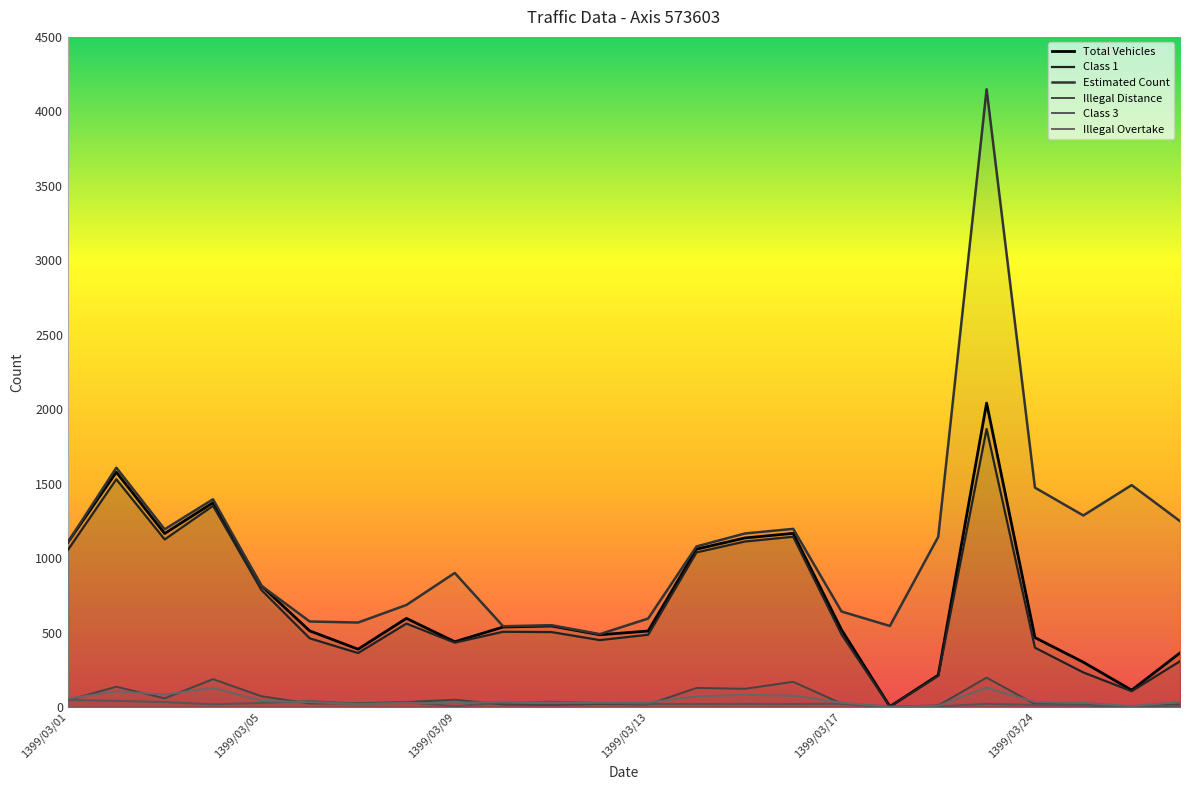

At which category does Illegal Distance reach its first local peak?

1399/03/02